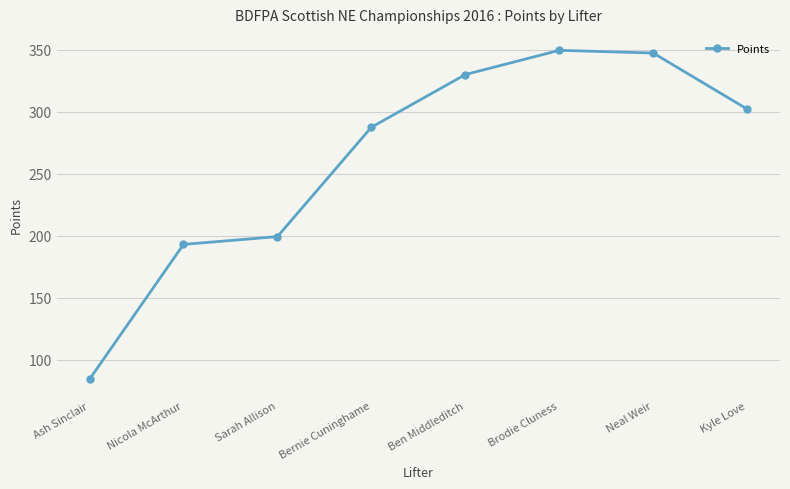

Reading left to right, extract all data points from this chart.

84.2	193.0	199.3	287.6	330.2	349.7	347.5	302.3